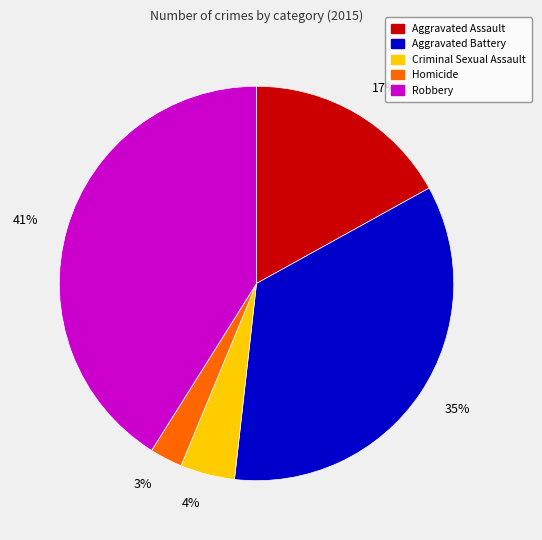

Do Aggravated Battery and Criminal Sexual Assault together represent more than half of the pie?

No